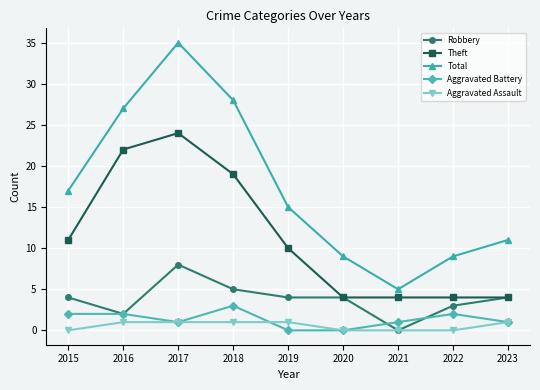

Reading left to right, extract all data points from this chart.

Robbery: 2015=4	2016=2	2017=8	2018=5	2019=4	2020=4	2021=0	2022=3	2023=4
Theft: 2015=11	2016=22	2017=24	2018=19	2019=10	2020=4	2021=4	2022=4	2023=4
Total: 2015=17	2016=27	2017=35	2018=28	2019=15	2020=9	2021=5	2022=9	2023=11
Aggravated Battery: 2015=2	2016=2	2017=1	2018=3	2019=0	2020=0	2021=1	2022=2	2023=1
Aggravated Assault: 2015=0	2016=1	2017=1	2018=1	2019=1	2020=0	2021=0	2022=0	2023=1